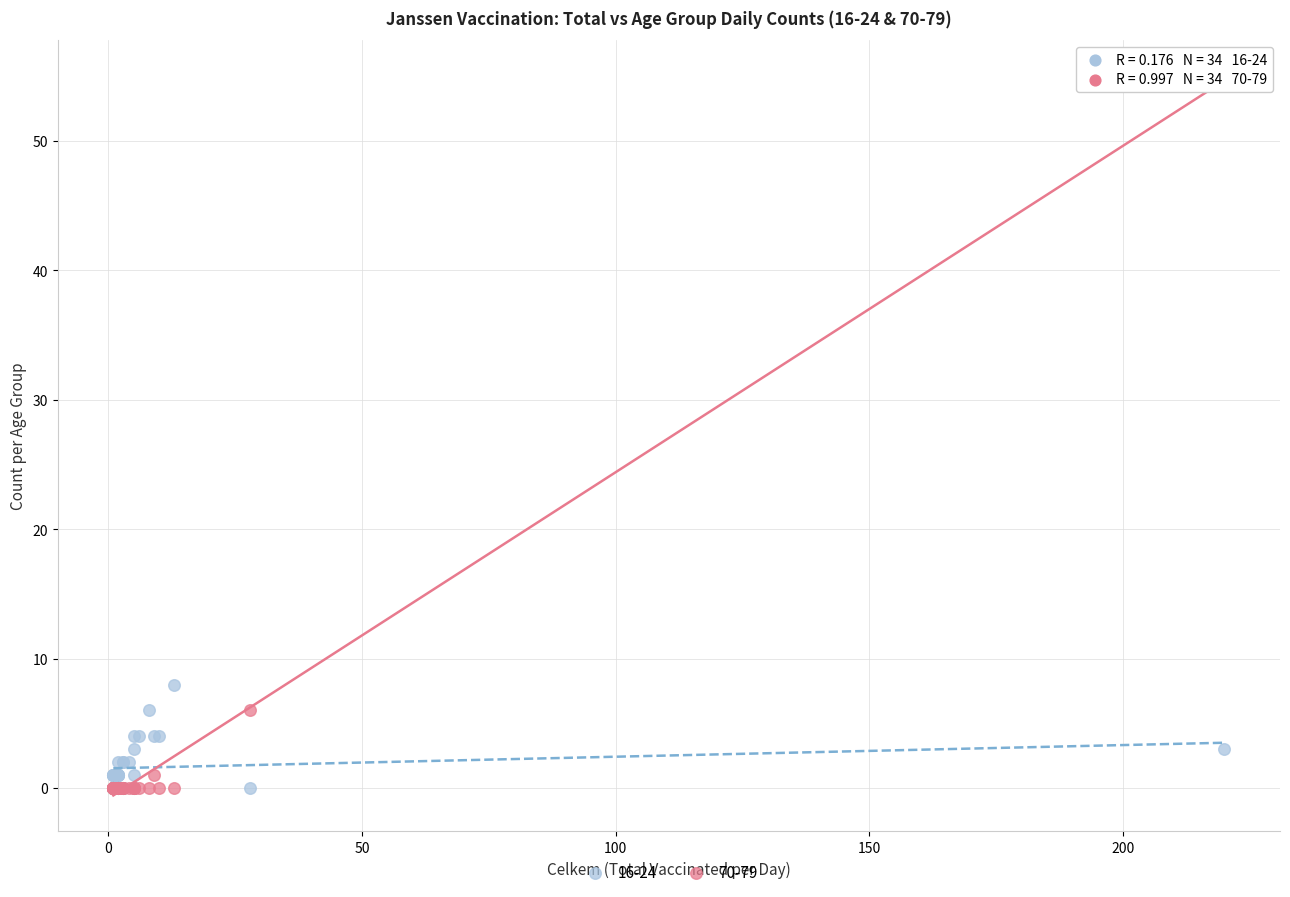

Across all series, what Y value is closest to 27?

8